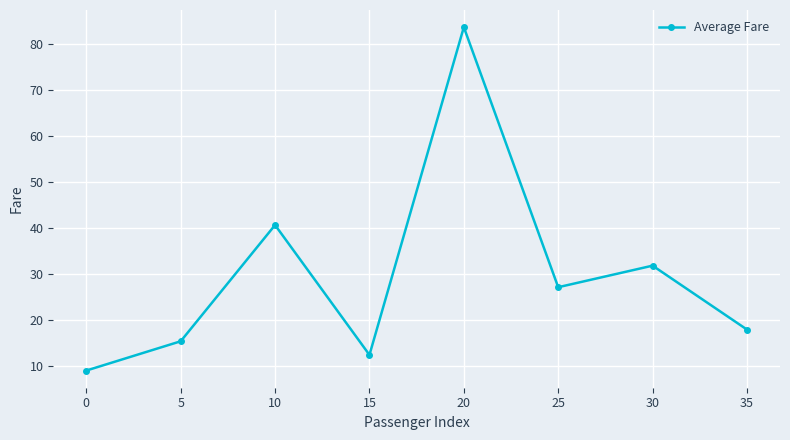

Count the number of values greater than 27.

4